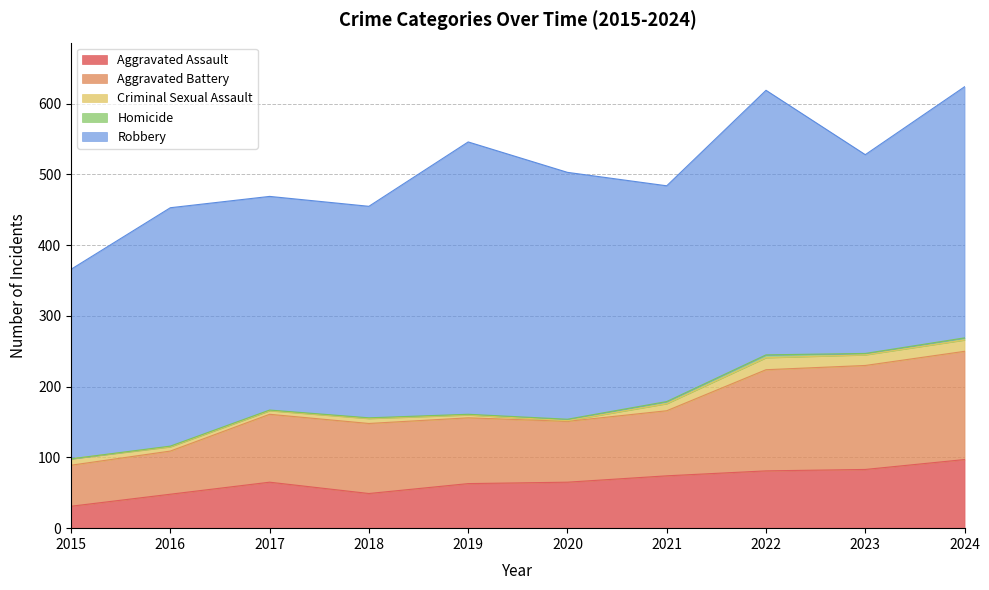

Does the chart display data point markers on the line(s)?

No